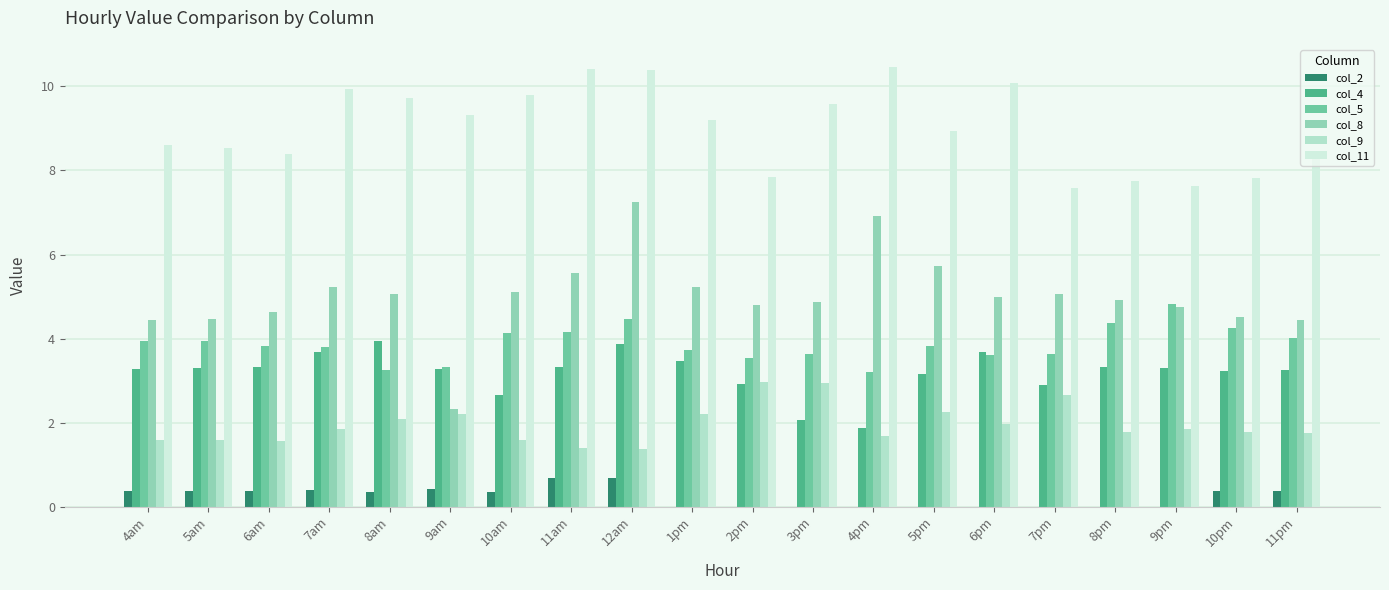

At 11pm, list the series in order from largest to smallest.

col_11, col_8, col_5, col_4, col_9, col_2